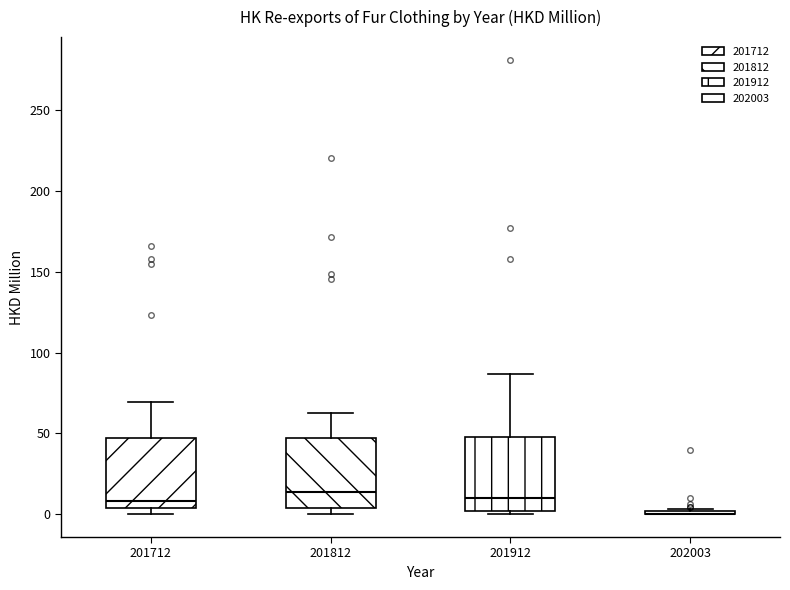

Reading left to right, read every box against the y-axis: the position of its median line, the range the box covers, and the ends of its whiskers. The values are not printed on the chart, so give them approximately, as read against the axis.

201712: median 10, box 5 to 45, whiskers 0 to 70
201812: median 15, box 5 to 45, whiskers 0 to 65
201912: median 10, box 0 to 50, whiskers 0 (just below the box's lower edge) to 85
202003: box collapsed to a line at 0, whiskers 0 to 5